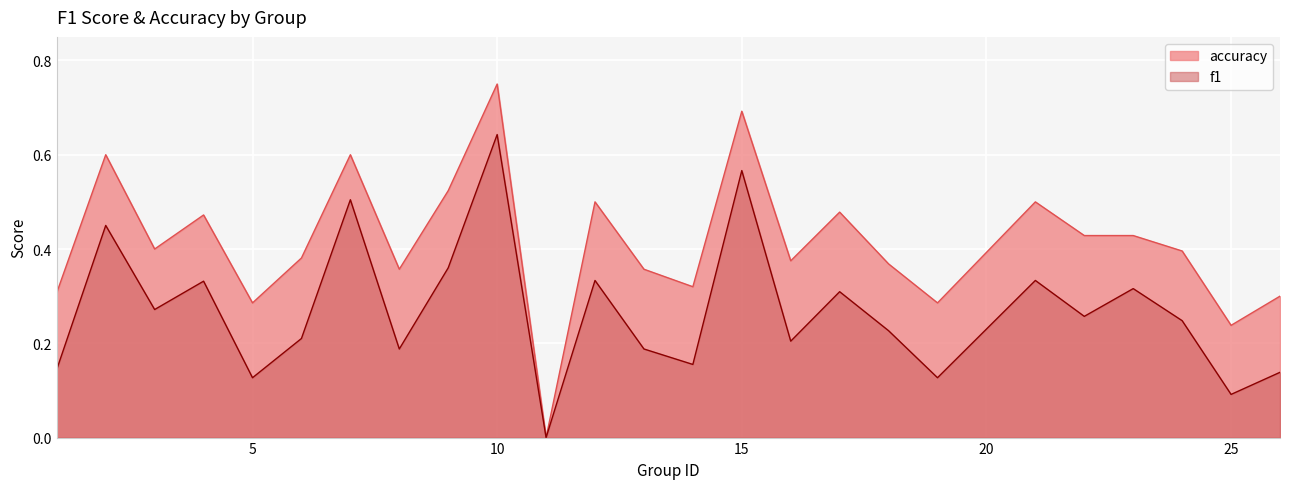

True or false: accuracy and f1 cross at least once.

False